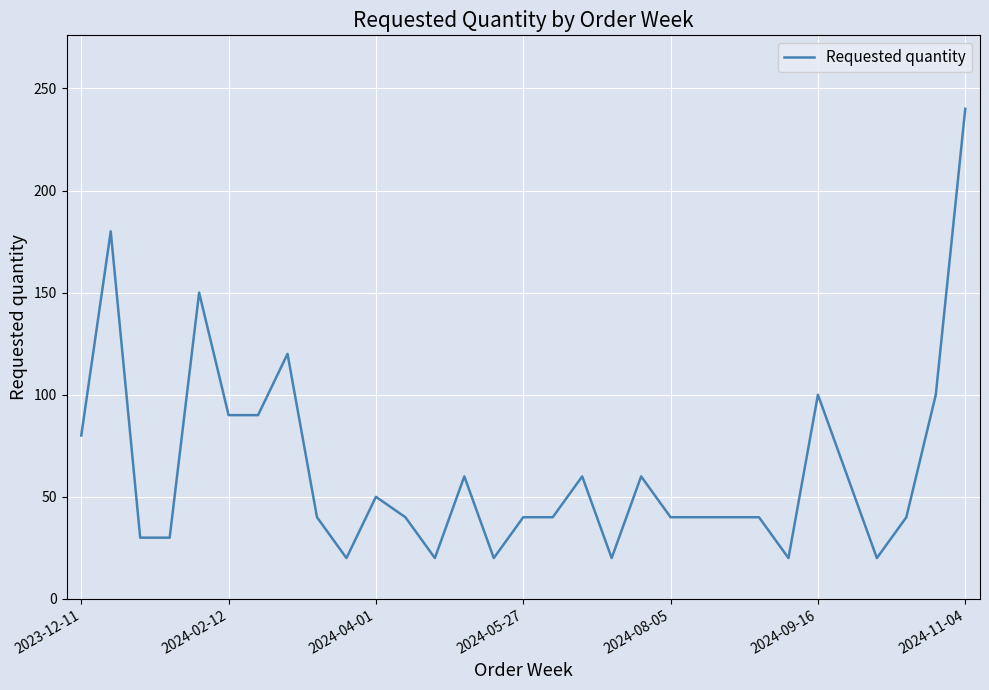

What is the difference between the maximum and minimum values?

220